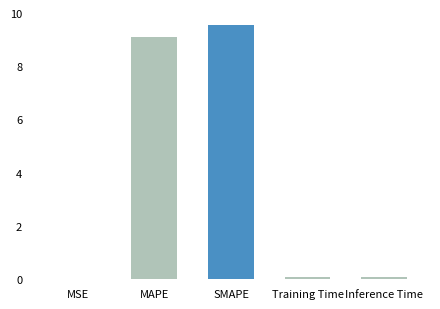

Is it true that the value at MSE is 0.0?

True